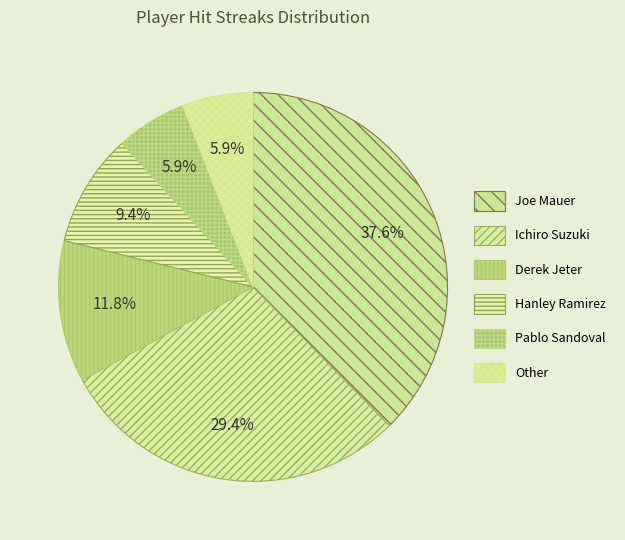

The Joe Mauer slice represents 44% of the pie. True or false?

False